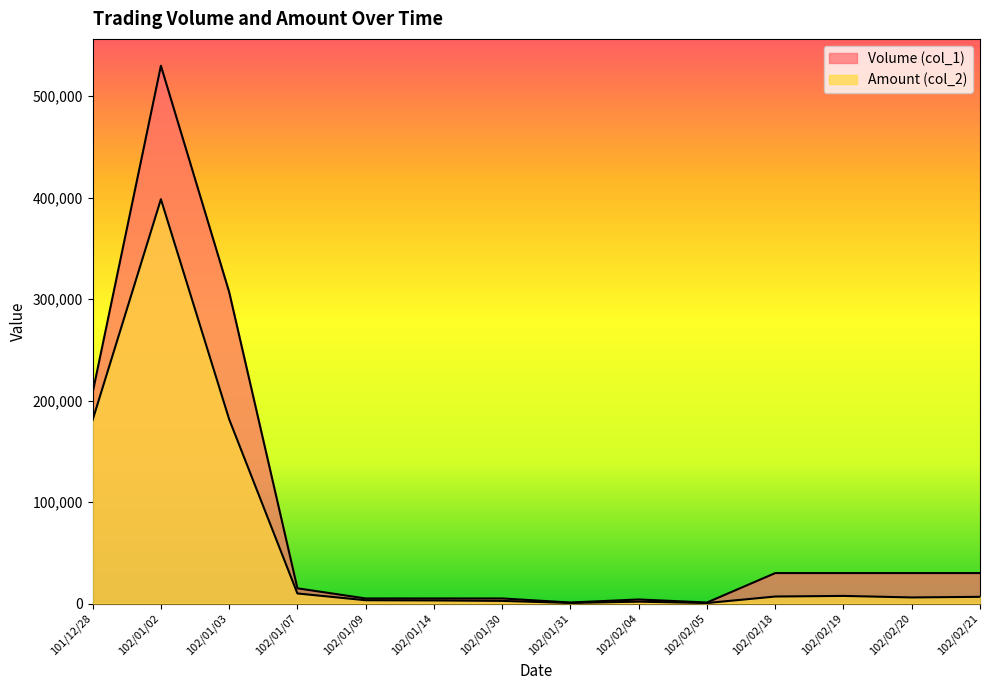

Reading left to right, what are all the values shown in this chart?

Volume (col_1): 208000	530000	307000	15000	5000	5000	5000	1000	4000	1000	30000	30000	30000	30000
Amount (col_2): 180960	398470	181630	9900	3250	3050	2590	550	1840	490	6900	7500	6000	6600